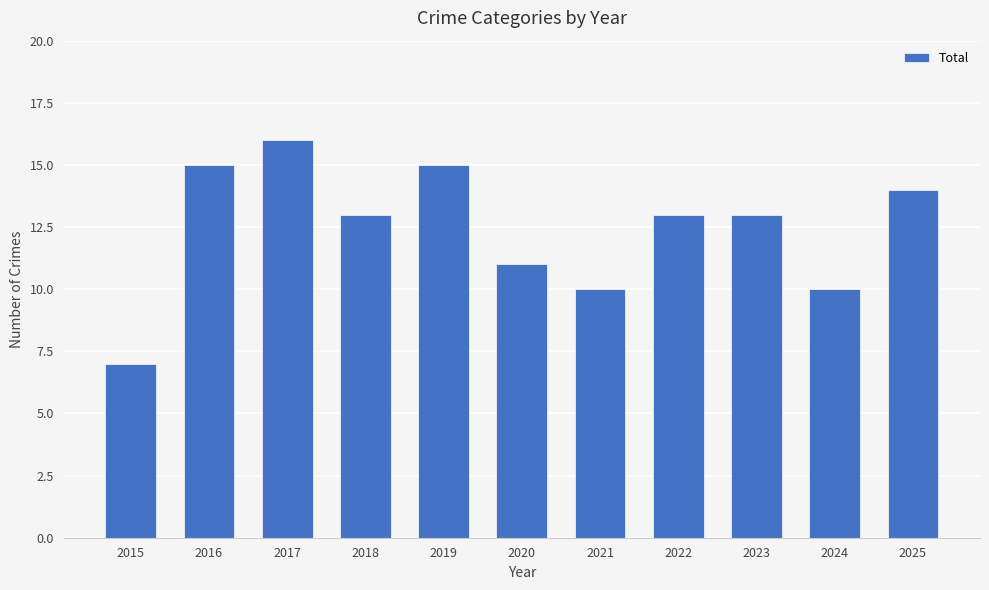

How many series are shown in this chart?

1